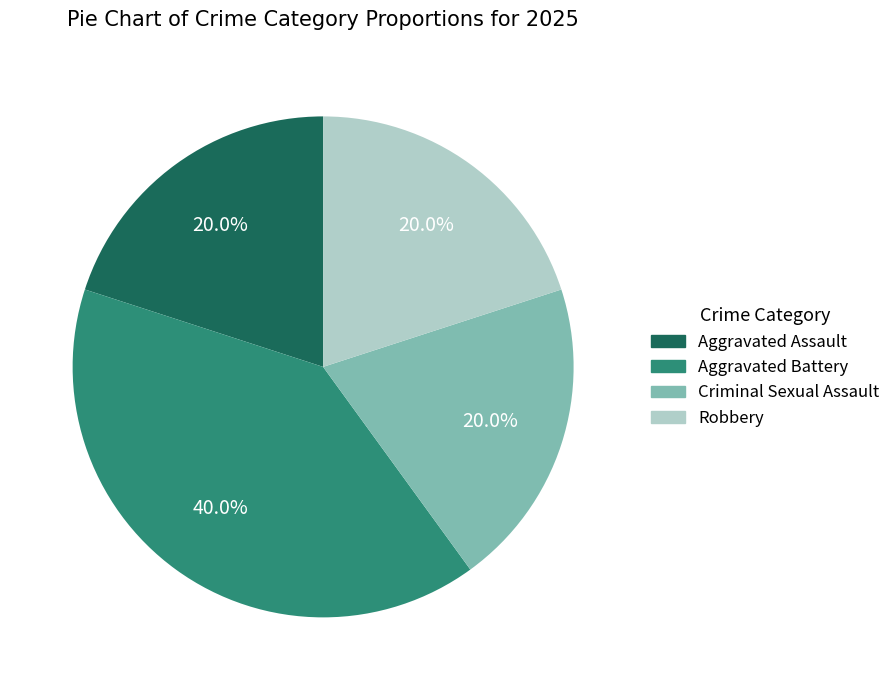

The Robbery slice represents 8% of the pie. True or false?

False